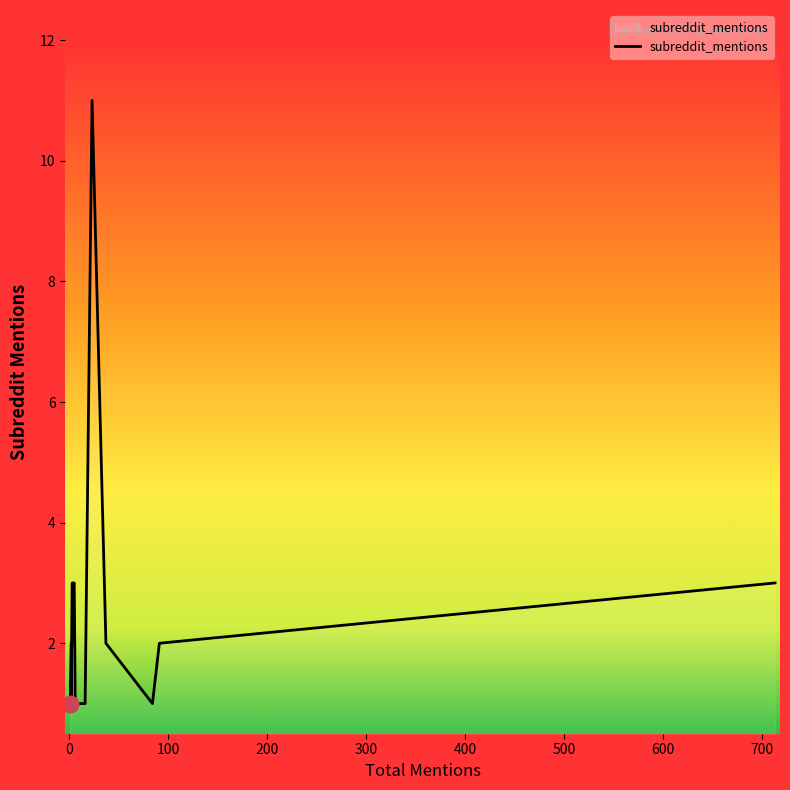

Approximately how many times larger is the value at 2 compared to 3?

1.0